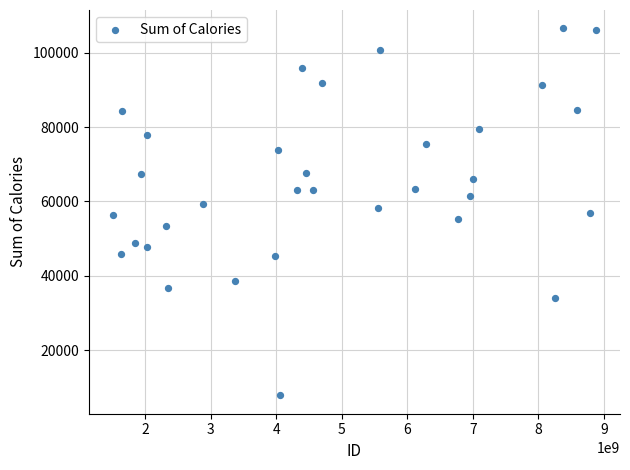

What is the range of Y values (max minus min)?

98639